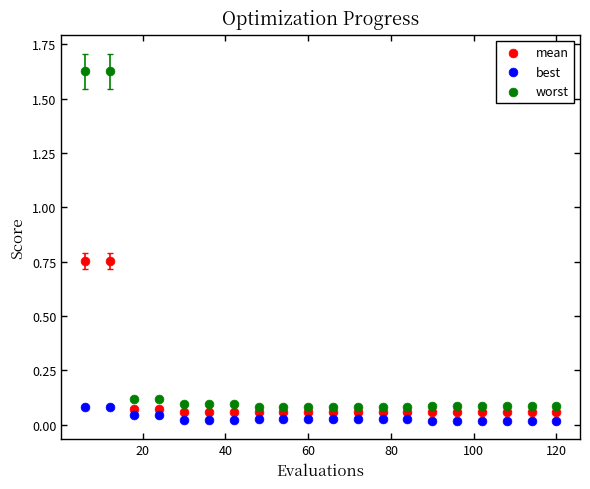

Across all data points, what is the range of X values (max minus min)?

114.0